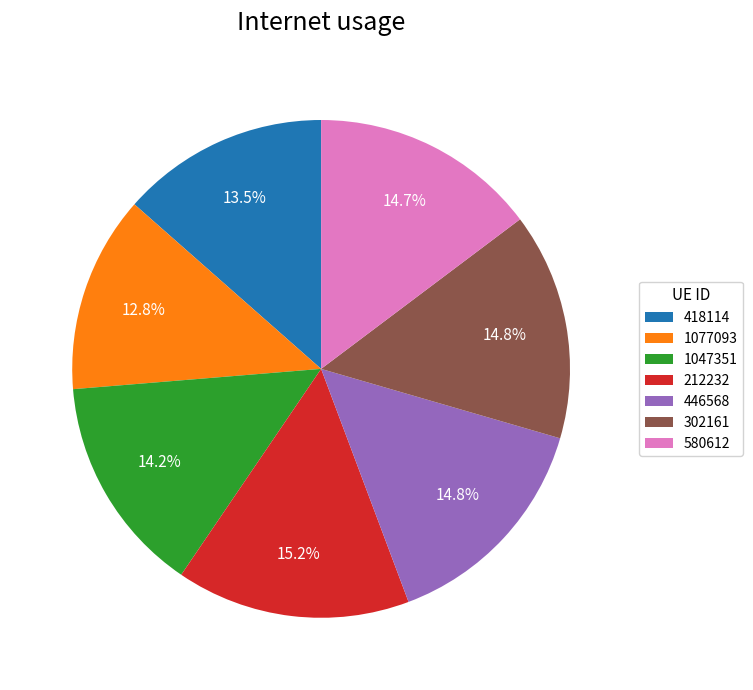

Is the sum of 418114 and 302161 greater than half?

No